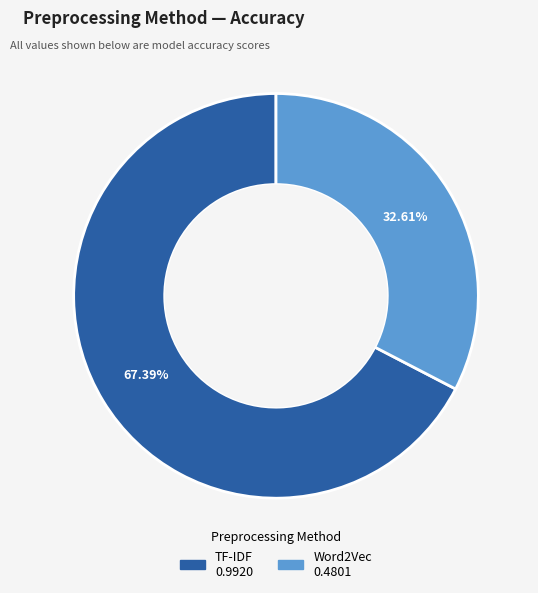

How many slices are in this pie chart?

2